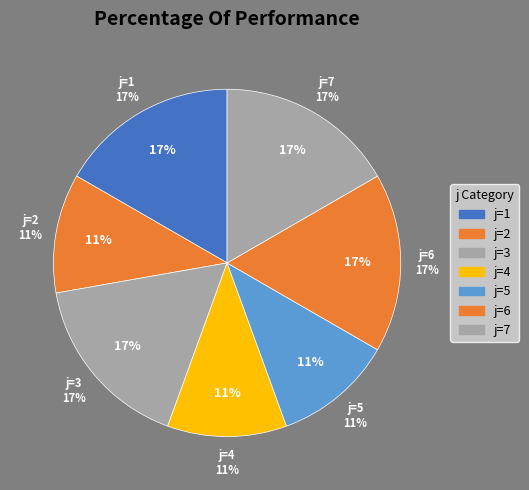

The 4 slice represents 11% of the pie. True or false?

True